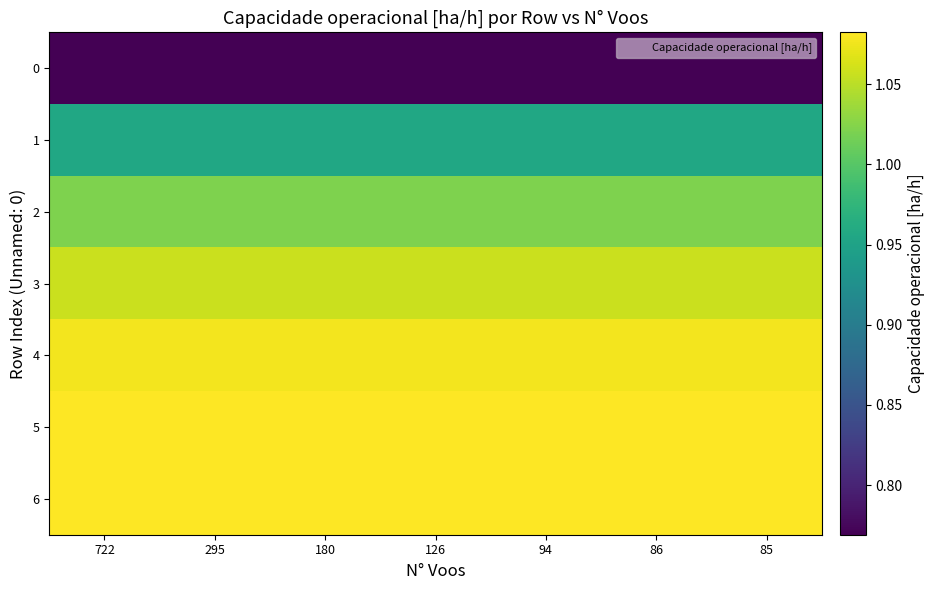

What is the difference between the highest and lowest values at 295?

0.3